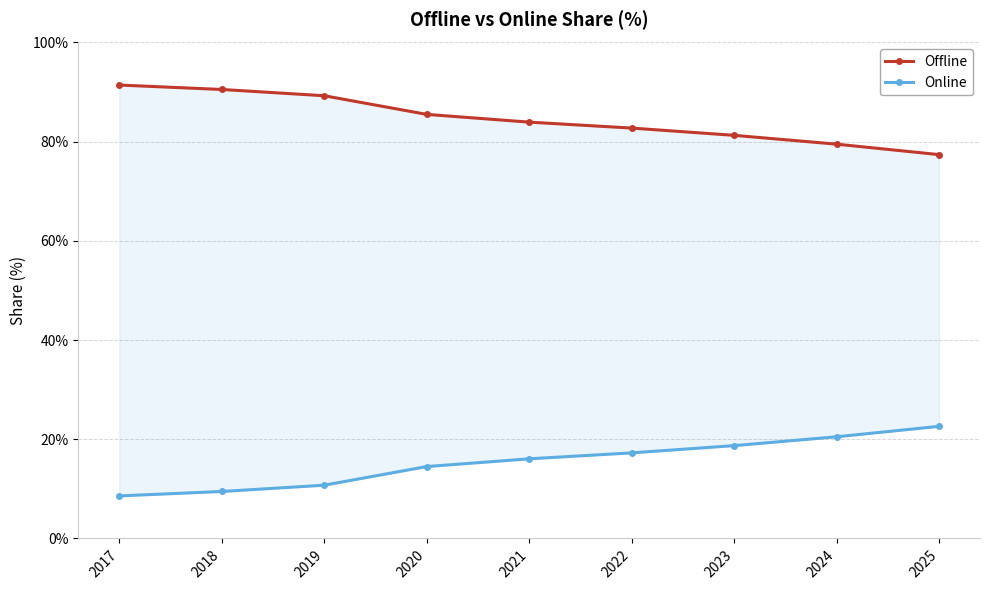

What is the value of the Online point at the 1st from the left?

8.6